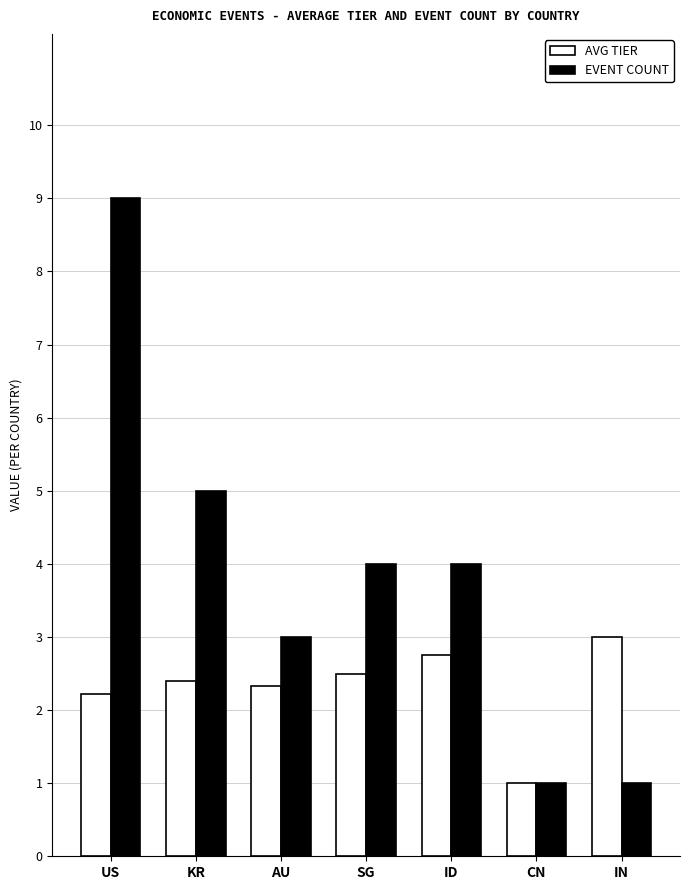

At which category is the sum across all series the highest?

US